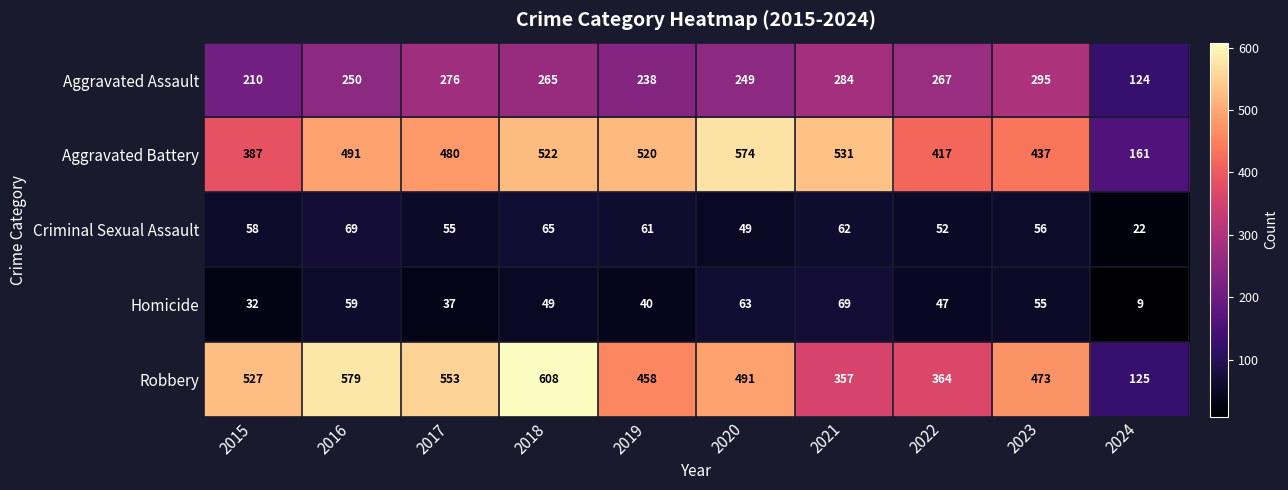

What is the total value across all series at 2023?

1316